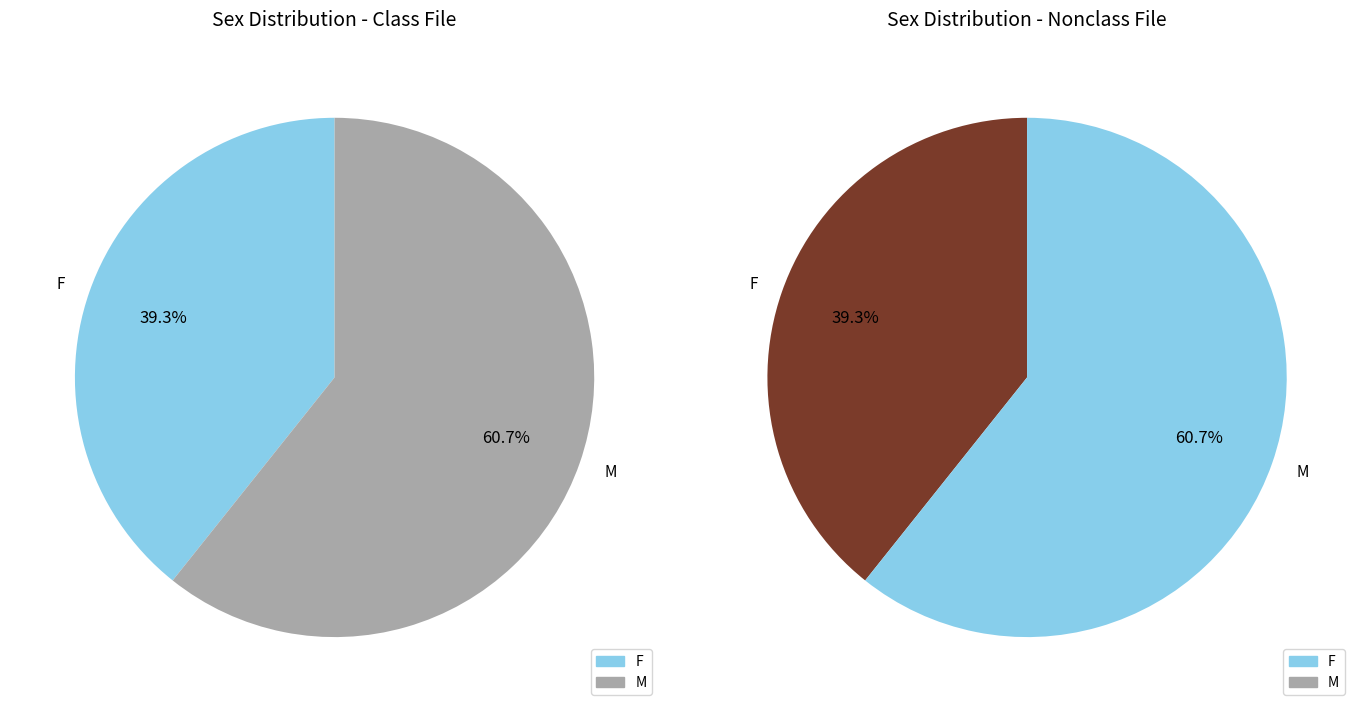

To the nearest percent, what portion does M represent?

61%